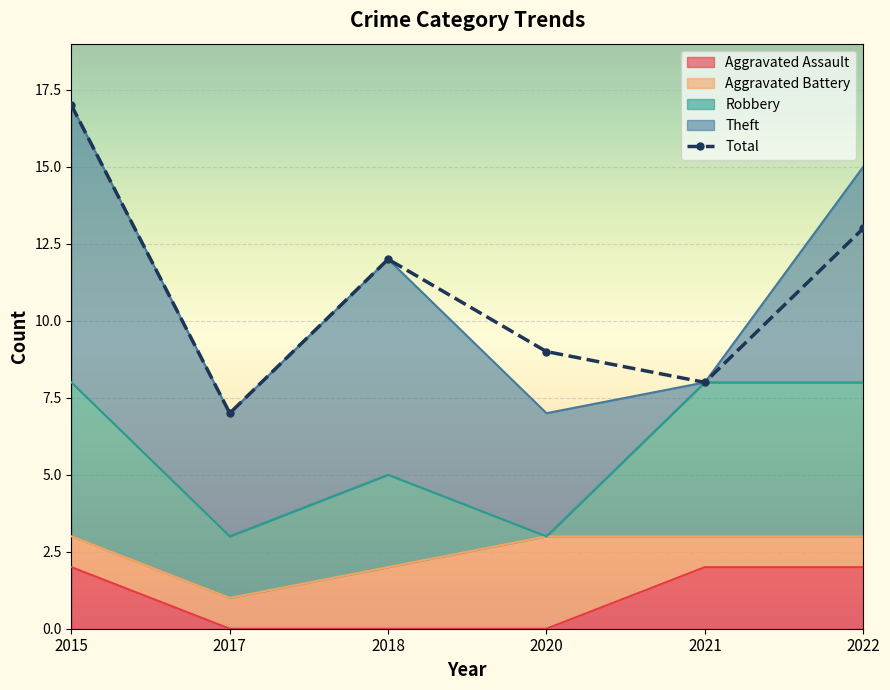

The chart shows a value of 4 at 2015. True or false?

False